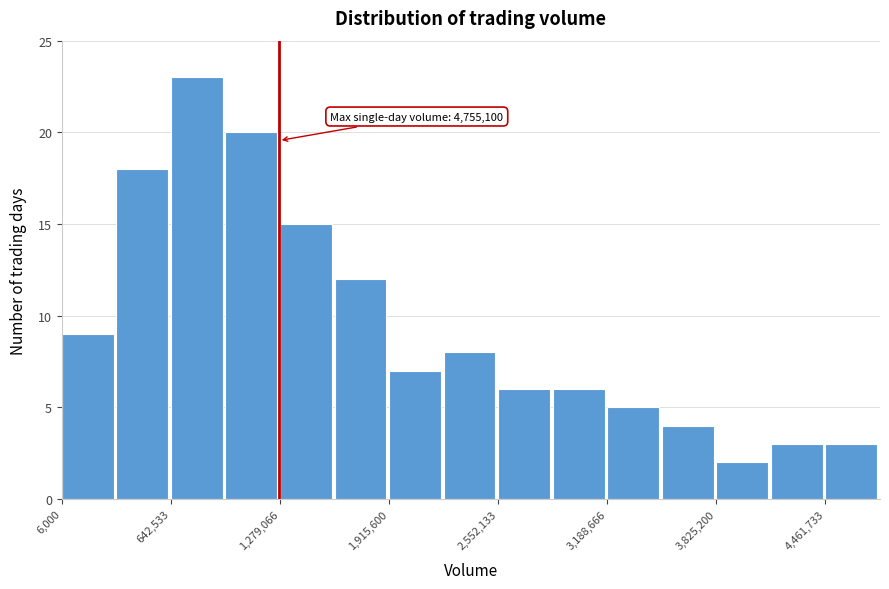

Read against the x-axis, roughly where is the centre of the tallest bar?

800000